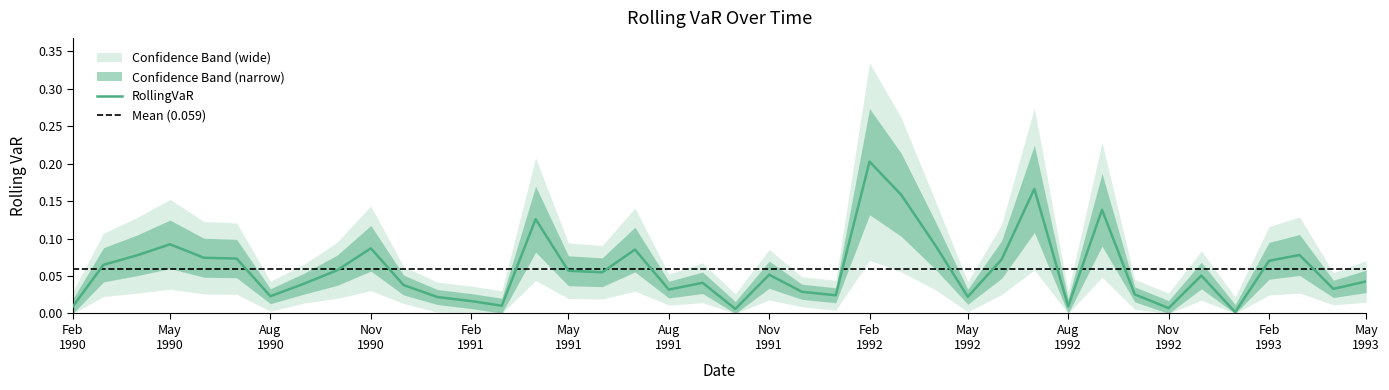

The value at 1990-03-01 is 0.1. True or false?

False